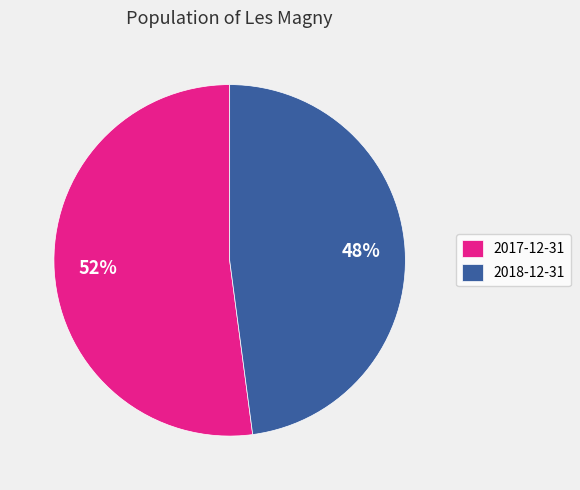

To the nearest percent, what is the combined percentage of 2018-12-31 and 2017-12-31?

100%